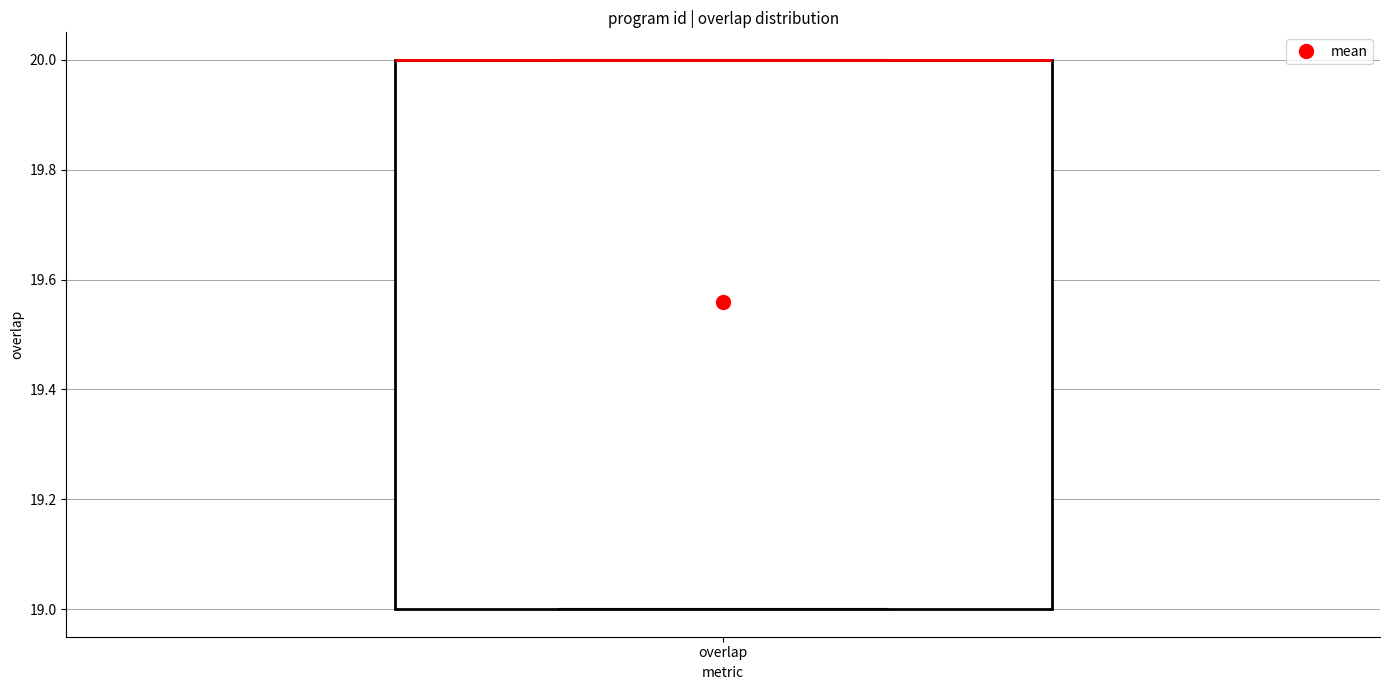

Read this box plot against the y-axis: the position of the median line, the range covered by the box, and the ends of both whiskers. The values are not printed on the chart, so give them approximately, as read against the axis.

median 20 (drawn on the box's upper edge), box 19 to 20, whiskers 19 to 20